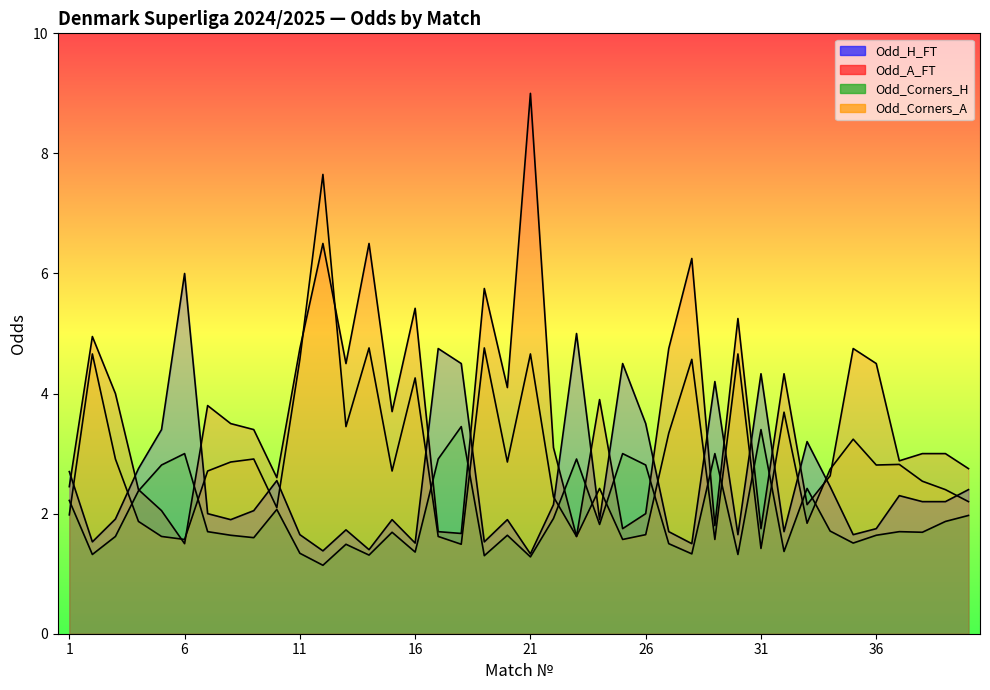

How many intersections are there between Odd_H_FT and Odd_A_FT?

15